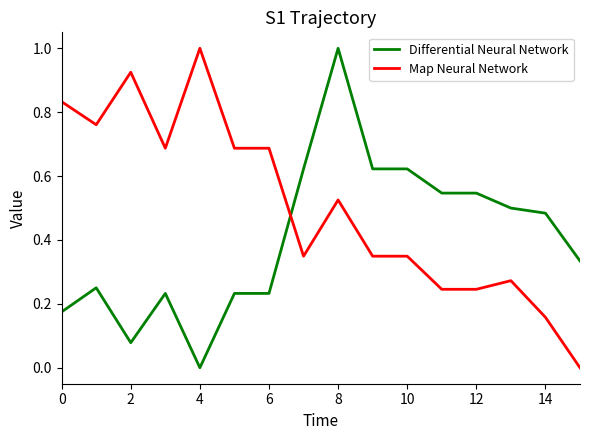

How many distinct data groups are displayed?

2